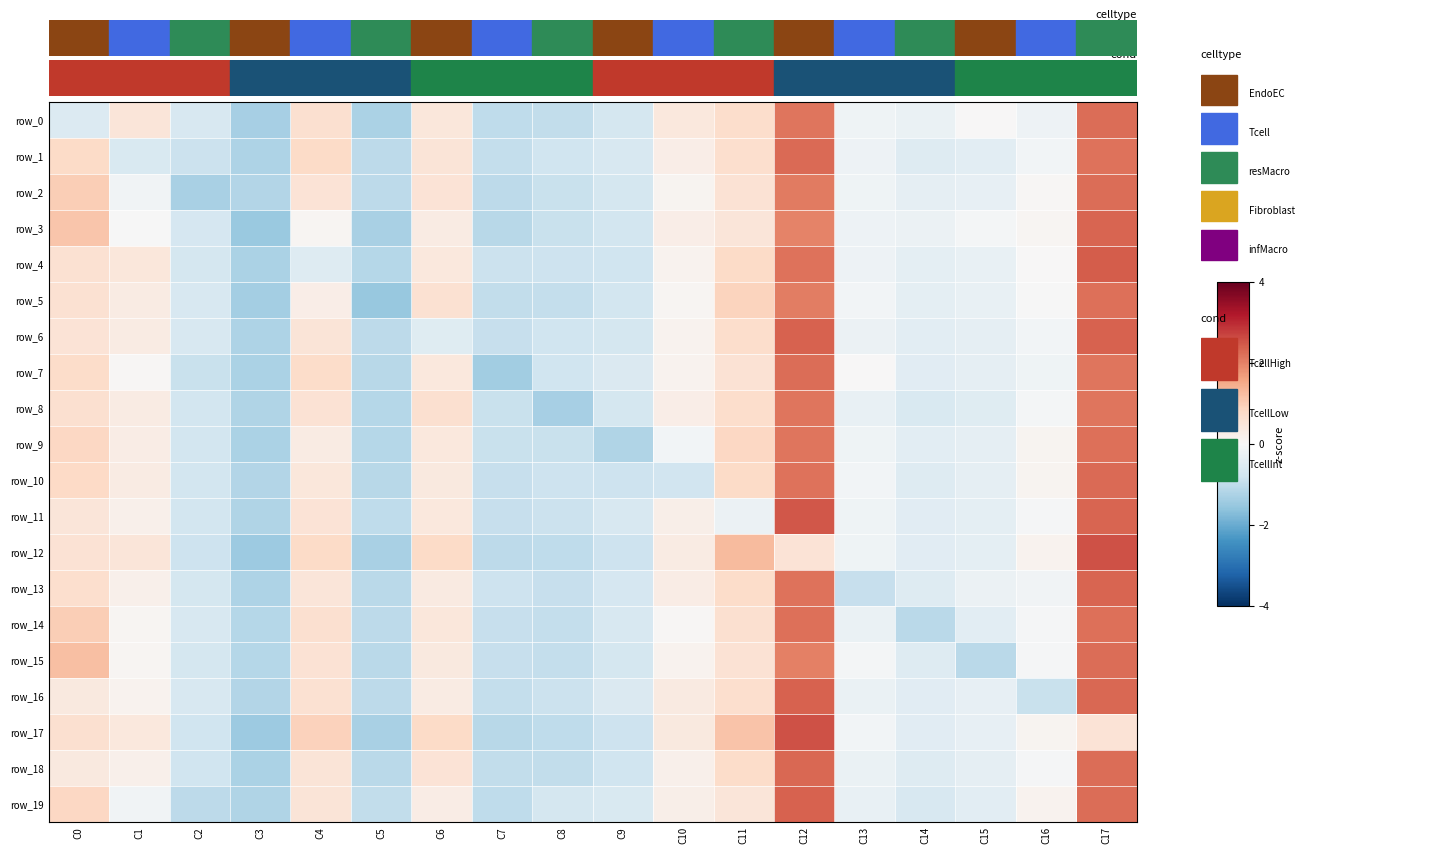

What is the difference between the second highest and second lowest values in the row_9 series?

3.3